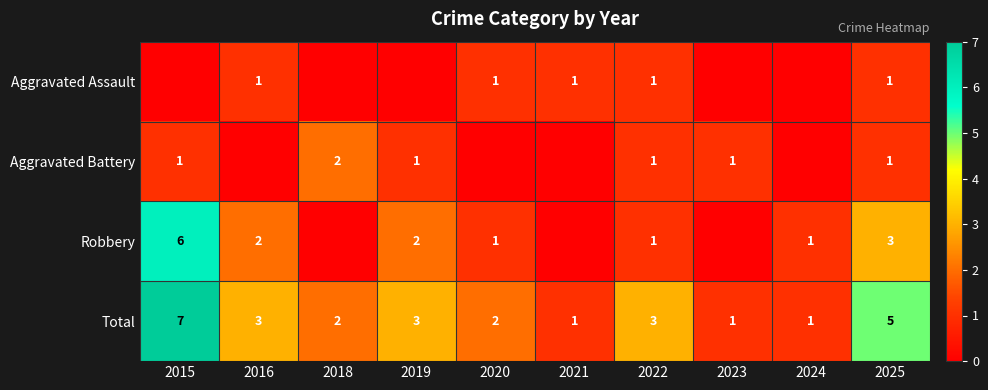

What is the sum of the Total values at 2019 and 2024?

4